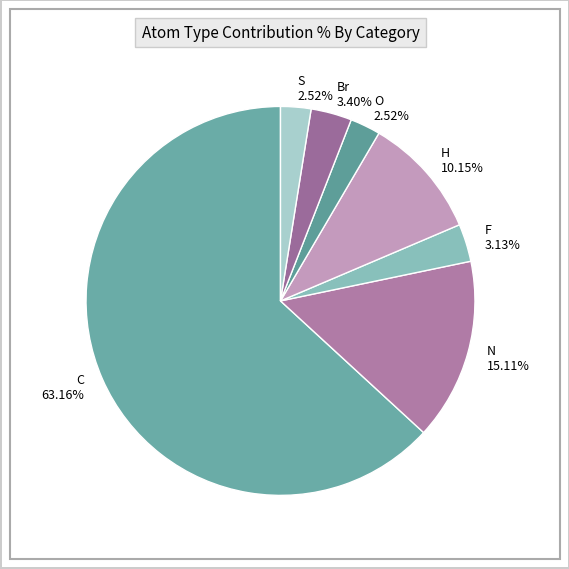

Combined, what portion of the pie is O and F?

5.7%